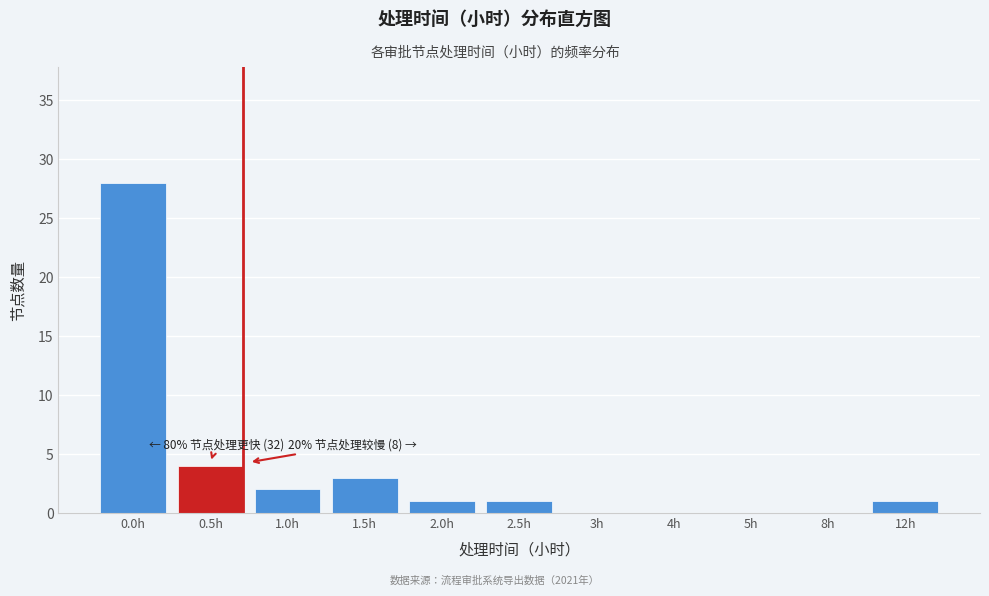

Reading left to right, extract all data points from this chart.

0.0h=28	0.5h=4	1.0h=2	1.5h=3	2.0h=1	2.5h=1	3h=0	4h=0	5h=0	8h=0	12h=1